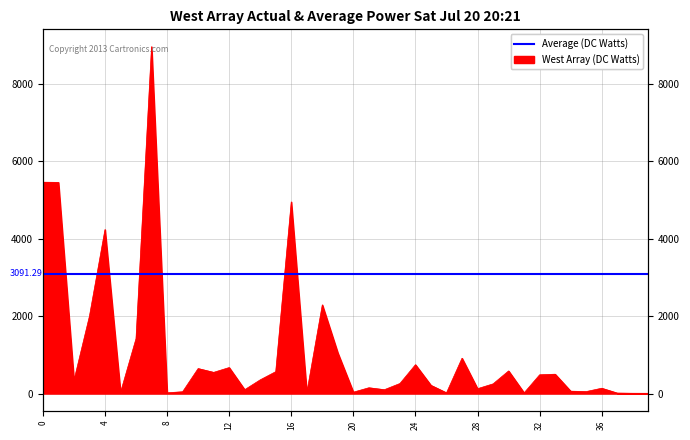

What is the maximum value shown in the chart?

8955.5